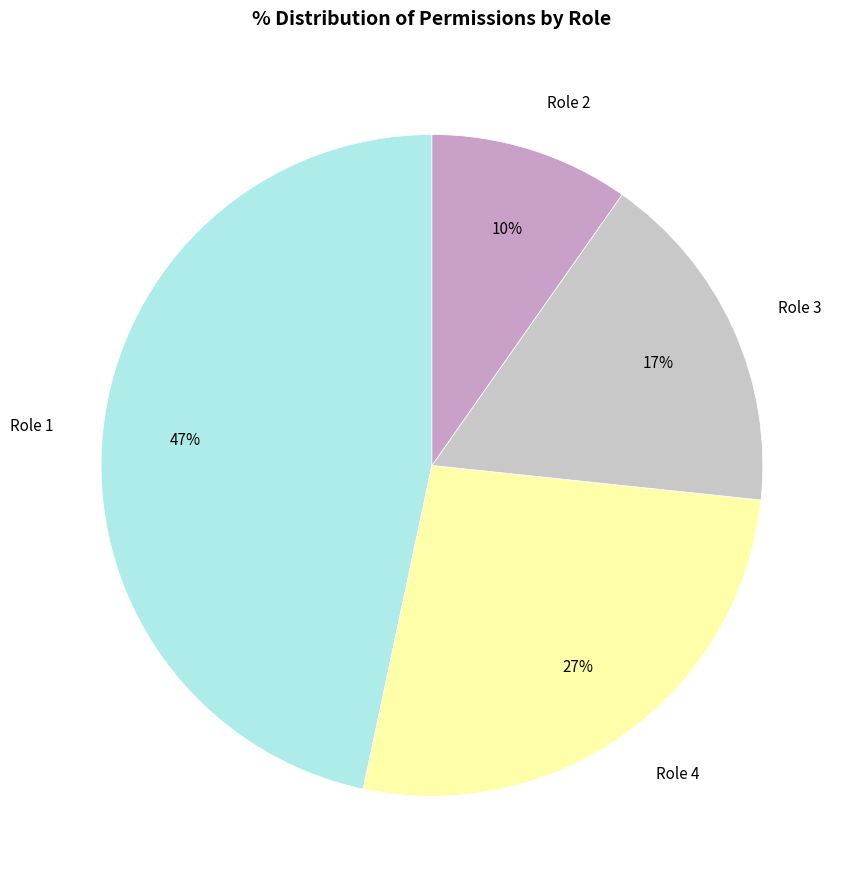

To the nearest percent, what is the difference between the largest and smallest slice percentages?

37%